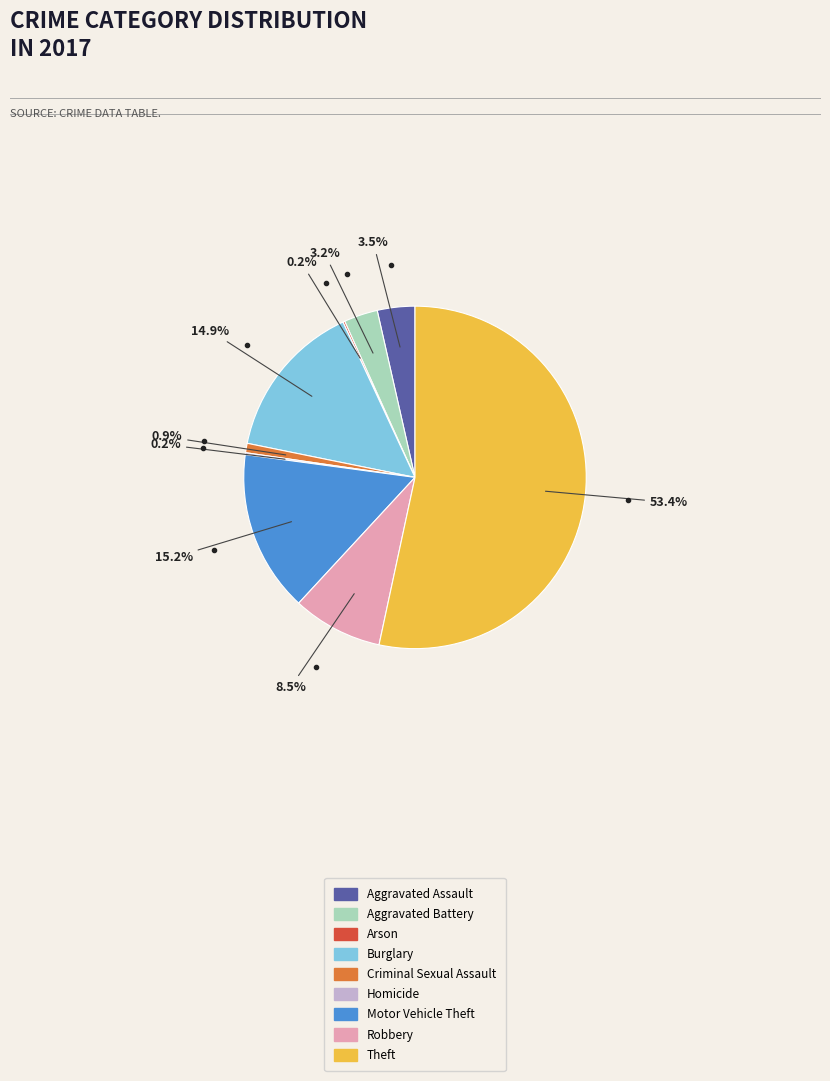

How much of the chart is everything except Aggravated Assault?

96.5%